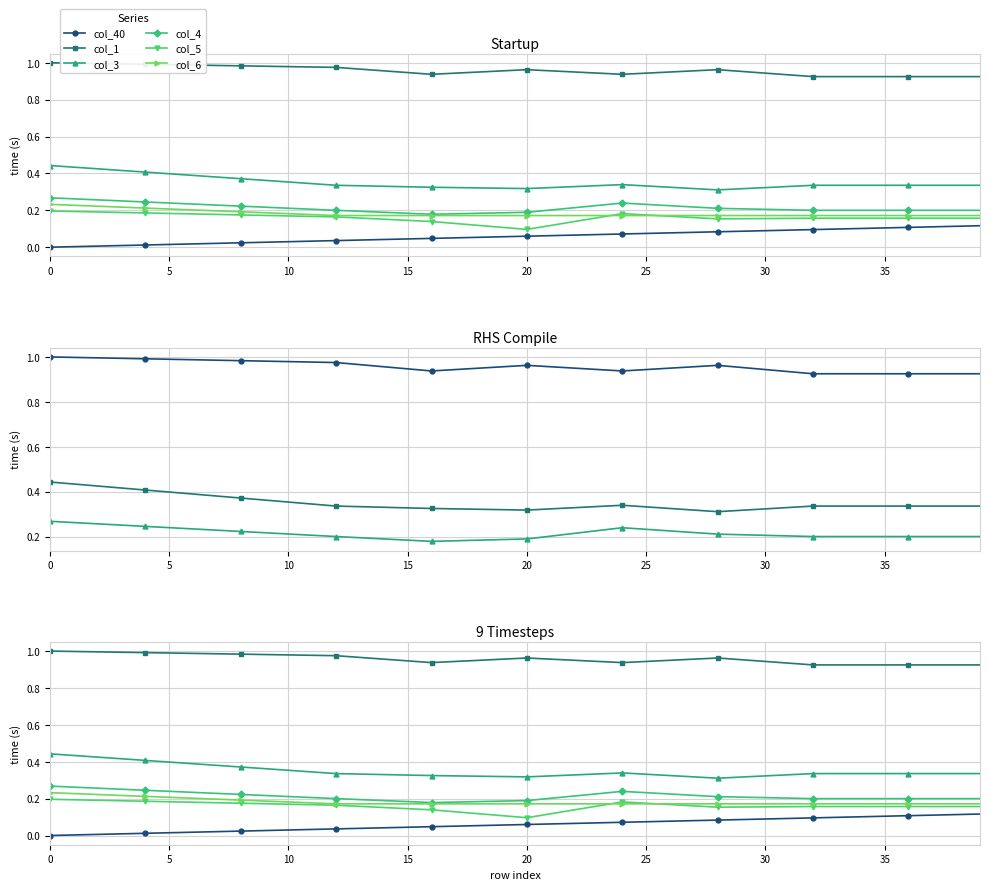

Reading left to right, extract all data points from this chart.

col_40: 0.0	0.0	0.0	0.0	0.0	0.0	0.0	0.0	0.0	0.0	0.0	0.0	0.0	0.0	0.0	0.0	0.0	0.1	0.1	0.1	0.1	0.1	0.1	0.1	0.1	0.1	0.1	0.1	0.1	0.1	0.1	0.1	0.1	0.1	0.1	0.1	0.1	0.1	0.1	0.1
col_1: 1.0	1.0	1.0	1.0	1.0	1.0	1.0	1.0	1.0	1.0	1.0	1.0	1.0	1.0	1.0	0.9	0.9	0.9	1.0	1.0	1.0	1.0	1.0	0.9	0.9	0.9	1.0	1.0	1.0	1.0	0.9	0.9	0.9	0.9	0.9	0.9	0.9	0.9	0.9	0.9
col_3: 0.4	0.4	0.4	0.4	0.4	0.4	0.4	0.4	0.4	0.4	0.4	0.3	0.3	0.3	0.3	0.3	0.3	0.3	0.3	0.3	0.3	0.3	0.3	0.3	0.3	0.3	0.3	0.3	0.3	0.3	0.3	0.3	0.3	0.3	0.3	0.3	0.3	0.3	0.3	0.3
col_4: 0.3	0.3	0.3	0.3	0.2	0.2	0.2	0.2	0.2	0.2	0.2	0.2	0.2	0.2	0.2	0.2	0.2	0.2	0.2	0.2	0.2	0.2	0.2	0.2	0.2	0.2	0.2	0.2	0.2	0.2	0.2	0.2	0.2	0.2	0.2	0.2	0.2	0.2	0.2	0.2
col_5: 0.2	0.2	0.2	0.2	0.2	0.2	0.2	0.2	0.2	0.2	0.2	0.2	0.2	0.2	0.2	0.1	0.1	0.1	0.1	0.1	0.1	0.1	0.1	0.2	0.2	0.2	0.2	0.2	0.2	0.2	0.2	0.2	0.2	0.2	0.2	0.2	0.2	0.2	0.2	0.2
col_6: 0.2	0.2	0.2	0.2	0.2	0.2	0.2	0.2	0.2	0.2	0.2	0.2	0.2	0.2	0.2	0.2	0.2	0.2	0.2	0.2	0.2	0.2	0.2	0.2	0.2	0.2	0.2	0.2	0.2	0.2	0.2	0.2	0.2	0.2	0.2	0.2	0.2	0.2	0.2	0.2